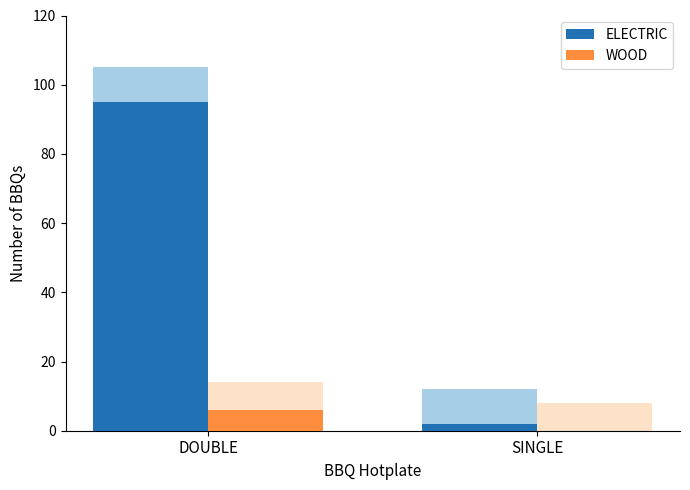

Which series has the largest range (max minus min)?

ELECTRIC